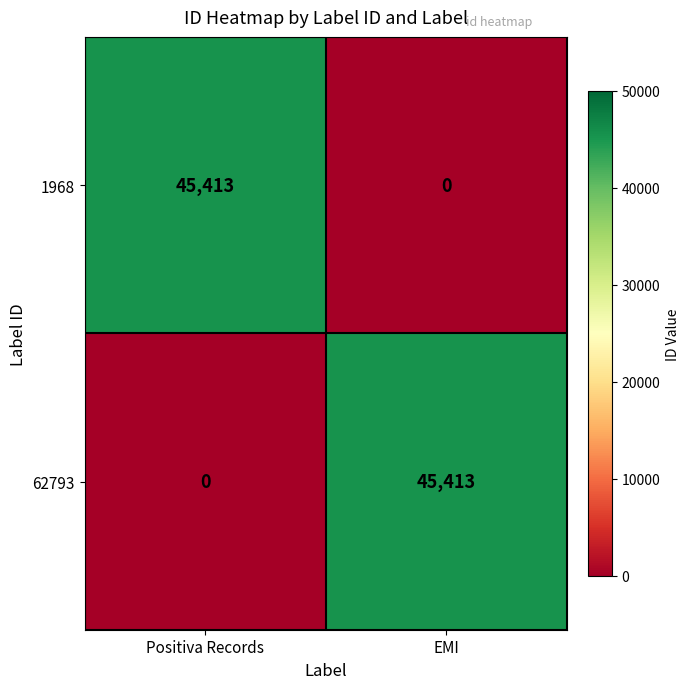

What is the difference between the highest and lowest values at EMI?

45413